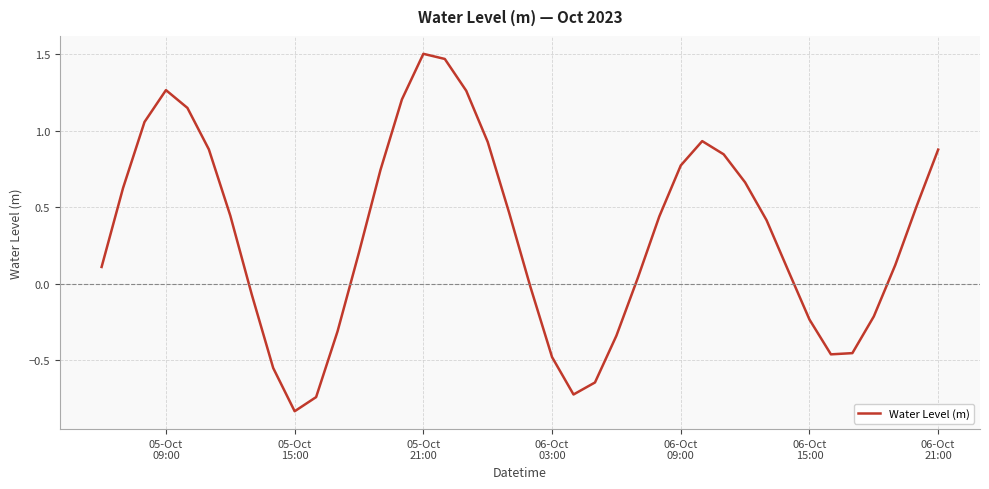

What is the difference between the maximum and minimum values?

2.3